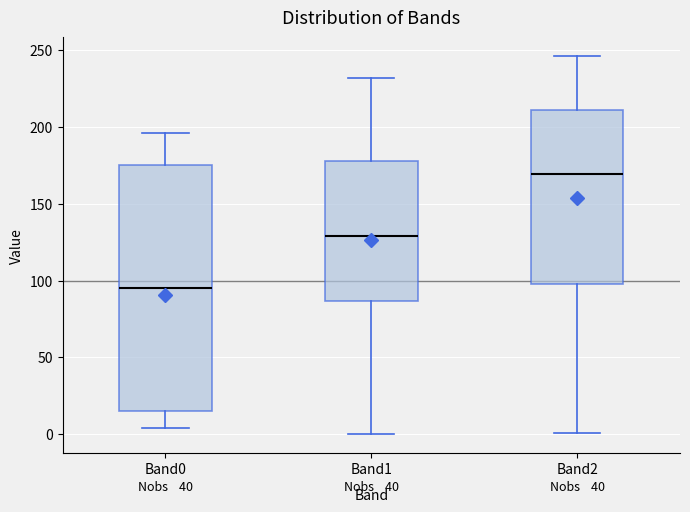

Reading left to right, read every box against the y-axis: the position of its median line, the range the box covers, and the ends of its whiskers. The values are not printed on the chart, so give them approximately, as read against the axis.

Band0: median 95, box 15 to 175, whiskers 5 to 195
Band1: median 130, box 85 to 180, whiskers 0 to 230
Band2: median 170, box 100 to 210, whiskers 0 to 245